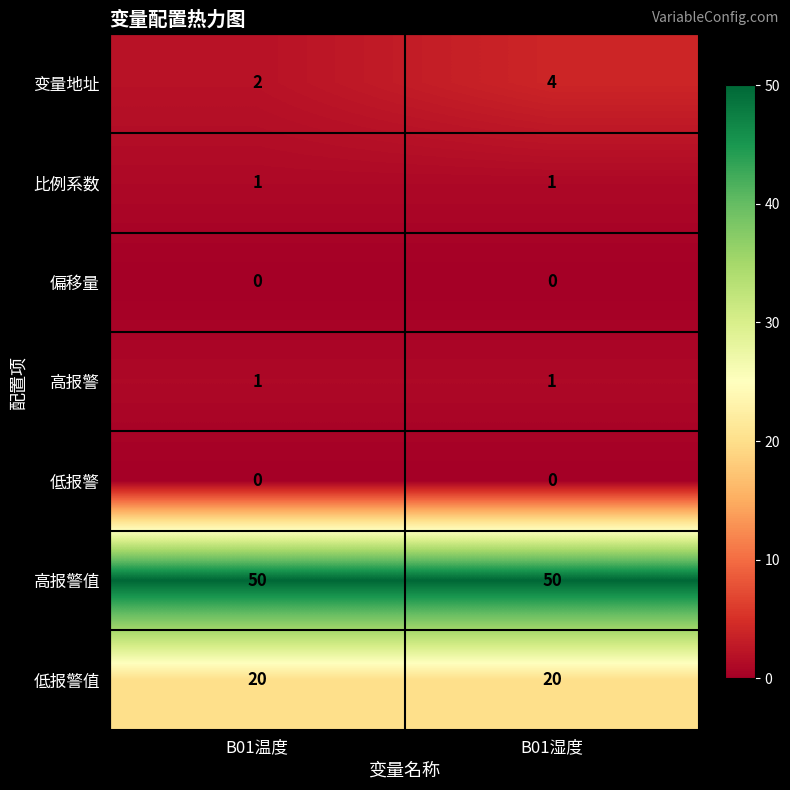

What is the highest value of the 低报警值 series?

20